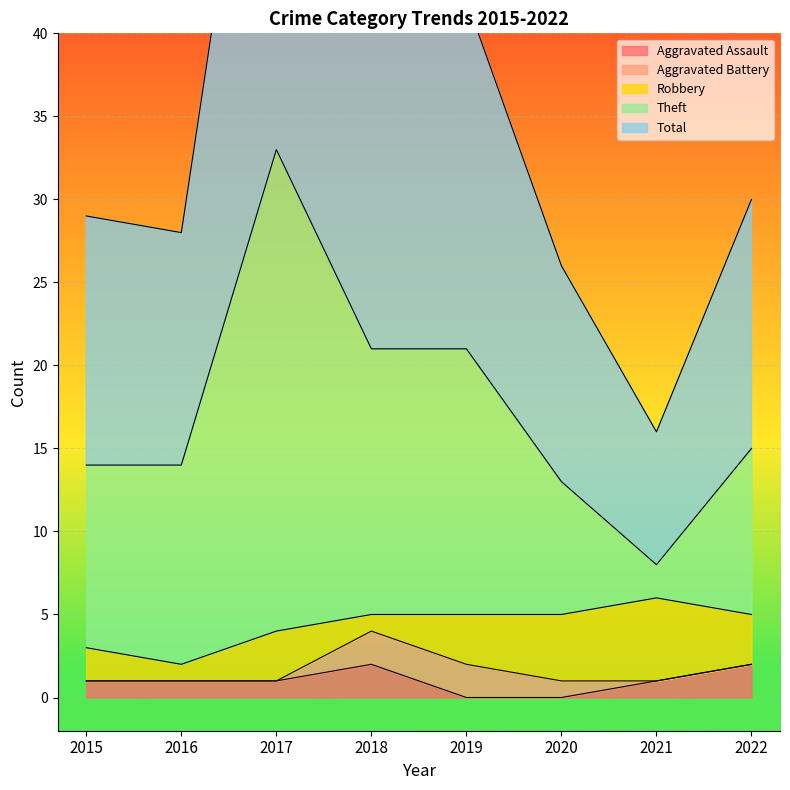

The value of Aggravated Assault at 2021 is 1. True or false?

True